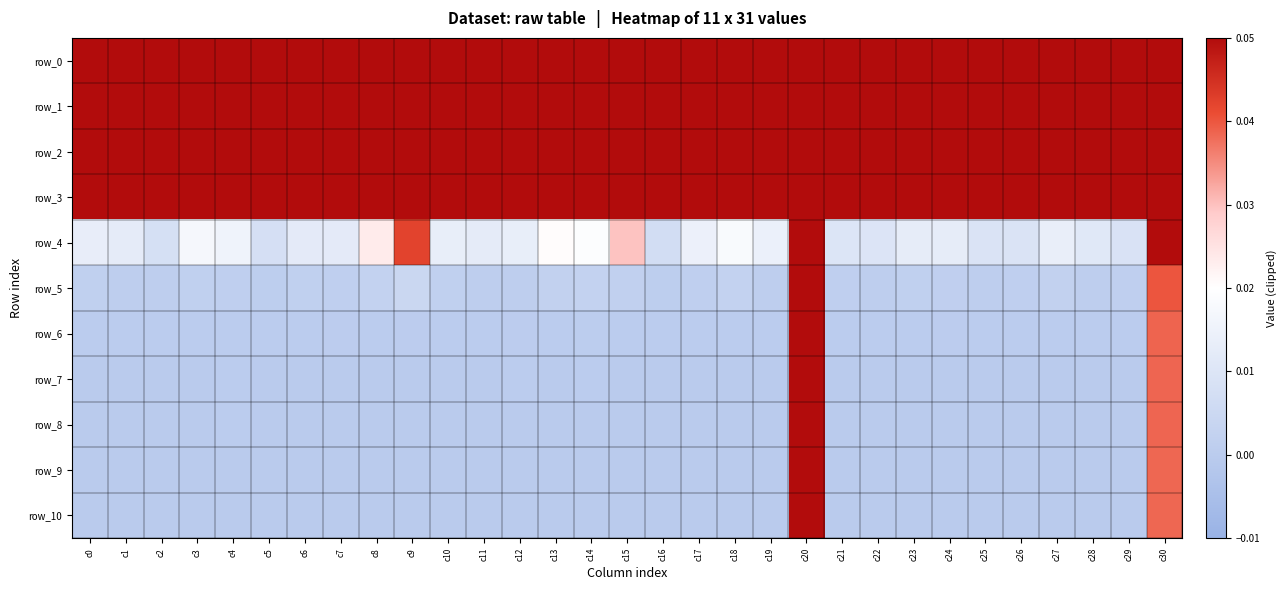

Reading left to right, extract all data points from this chart.

row_0: c0=21.3	c1=21.4	c2=21.4	c3=21.2	c4=21.4	c5=21.4	c6=21.4	c7=21.4	c8=21.3	c9=21.4	c10=21.3	c11=21.3	c12=21.4	c13=21.4	c14=21.4	c15=21.3	c16=21.4	c17=21.4	c18=21.4	c19=21.4	c20=21.4	c21=21.4	c22=21.3	c23=21.4	c24=21.4	c25=21.4	c26=21.3	c27=21.4	c28=21.4	c29=21.3	c30=21.4
row_1: c0=8.9	c1=9.3	c2=9.9	c3=9.1	c4=7.4	c5=8.4	c6=7.9	c7=9.1	c8=9.7	c9=7.6	c10=9.3	c11=9.2	c12=8.5	c13=9.4	c14=9.9	c15=8.9	c16=7.5	c17=8.3	c18=10.1	c19=9.2	c20=10.3	c21=8.6	c22=7.6	c23=9.1	c24=6.9	c25=6.8	c26=6.9	c27=8.3	c28=8.8	c29=8.7	c30=8.7
row_2: c0=2.4	c1=2.1	c2=2.3	c3=2.3	c4=2.3	c5=1.9	c6=1.7	c7=2.1	c8=2.5	c9=2.1	c10=2.3	c11=2.1	c12=2.3	c13=2.8	c14=2.8	c15=2.8	c16=1.7	c17=2.2	c18=3.0	c19=2.7	c20=3.2	c21=1.6	c22=1.8	c23=2.8	c24=1.6	c25=2.0	c26=1.4	c27=2.2	c28=2.3	c29=1.8	c30=2.2
row_3: c0=0.2	c1=0.1	c2=0.1	c3=0.2	c4=0.2	c5=0.1	c6=0.1	c7=0.1	c8=0.3	c9=0.5	c10=0.2	c11=0.2	c12=0.2	c13=0.4	c14=0.3	c15=0.6	c16=0.1	c17=0.2	c18=0.2	c19=0.2	c20=1.3	c21=0.1	c22=0.1	c23=0.2	c24=0.1	c25=0.1	c26=0.1	c27=0.2	c28=0.2	c29=0.1	c30=0.2
row_4: c0=0.0	c1=0.0	c2=0.0	c3=0.0	c4=0.0	c5=0.0	c6=0.0	c7=0.0	c8=0.0	c9=0.0	c10=0.0	c11=0.0	c12=0.0	c13=0.0	c14=0.0	c15=0.0	c16=0.0	c17=0.0	c18=0.0	c19=0.0	c20=1.2	c21=0.0	c22=0.0	c23=0.0	c24=0.0	c25=0.0	c26=0.0	c27=0.0	c28=0.0	c29=0.0	c30=0.1
row_5: c0=0.0	c1=0.0	c2=0.0	c3=0.0	c4=0.0	c5=0.0	c6=0.0	c7=0.0	c8=0.0	c9=0.0	c10=0.0	c11=0.0	c12=0.0	c13=0.0	c14=0.0	c15=0.0	c16=0.0	c17=0.0	c18=0.0	c19=0.0	c20=1.2	c21=0.0	c22=0.0	c23=0.0	c24=0.0	c25=0.0	c26=0.0	c27=0.0	c28=0.0	c29=0.0	c30=0.0
row_6: c0=0.0	c1=0.0	c2=0.0	c3=0.0	c4=0.0	c5=0.0	c6=0.0	c7=0.0	c8=0.0	c9=0.0	c10=0.0	c11=0.0	c12=0.0	c13=0.0	c14=0.0	c15=0.0	c16=0.0	c17=0.0	c18=0.0	c19=0.0	c20=1.2	c21=0.0	c22=0.0	c23=0.0	c24=0.0	c25=0.0	c26=0.0	c27=0.0	c28=0.0	c29=0.0	c30=0.0
row_7: c0=0.0	c1=0.0	c2=0.0	c3=0.0	c4=0.0	c5=0.0	c6=0.0	c7=0.0	c8=0.0	c9=0.0	c10=0.0	c11=0.0	c12=0.0	c13=0.0	c14=0.0	c15=0.0	c16=0.0	c17=0.0	c18=0.0	c19=0.0	c20=1.2	c21=0.0	c22=0.0	c23=0.0	c24=0.0	c25=0.0	c26=0.0	c27=0.0	c28=0.0	c29=0.0	c30=0.0
row_8: c0=0.0	c1=0.0	c2=0.0	c3=0.0	c4=0.0	c5=0.0	c6=0.0	c7=0.0	c8=0.0	c9=0.0	c10=0.0	c11=0.0	c12=0.0	c13=0.0	c14=0.0	c15=0.0	c16=0.0	c17=0.0	c18=0.0	c19=0.0	c20=1.2	c21=0.0	c22=0.0	c23=0.0	c24=0.0	c25=0.0	c26=0.0	c27=0.0	c28=0.0	c29=0.0	c30=0.0
row_9: c0=0.0	c1=0.0	c2=0.0	c3=0.0	c4=0.0	c5=0.0	c6=0.0	c7=0.0	c8=0.0	c9=0.0	c10=0.0	c11=0.0	c12=0.0	c13=0.0	c14=0.0	c15=0.0	c16=0.0	c17=0.0	c18=0.0	c19=0.0	c20=1.2	c21=0.0	c22=0.0	c23=0.0	c24=0.0	c25=0.0	c26=0.0	c27=0.0	c28=0.0	c29=0.0	c30=0.0
row_10: c0=0.0	c1=0.0	c2=0.0	c3=0.0	c4=0.0	c5=0.0	c6=0.0	c7=0.0	c8=0.0	c9=0.0	c10=0.0	c11=0.0	c12=0.0	c13=0.0	c14=0.0	c15=0.0	c16=0.0	c17=0.0	c18=0.0	c19=0.0	c20=1.2	c21=0.0	c22=0.0	c23=0.0	c24=0.0	c25=0.0	c26=0.0	c27=0.0	c28=0.0	c29=0.0	c30=0.0